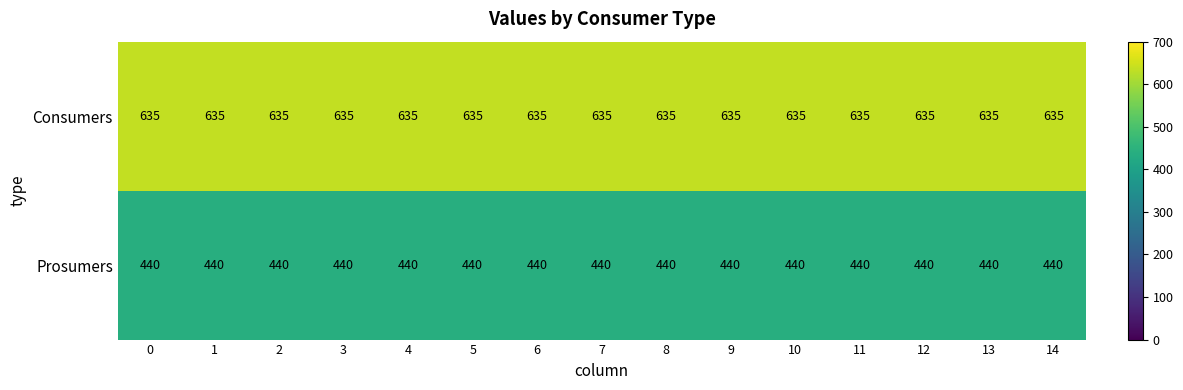

What is the average value of the Prosumers series?

440